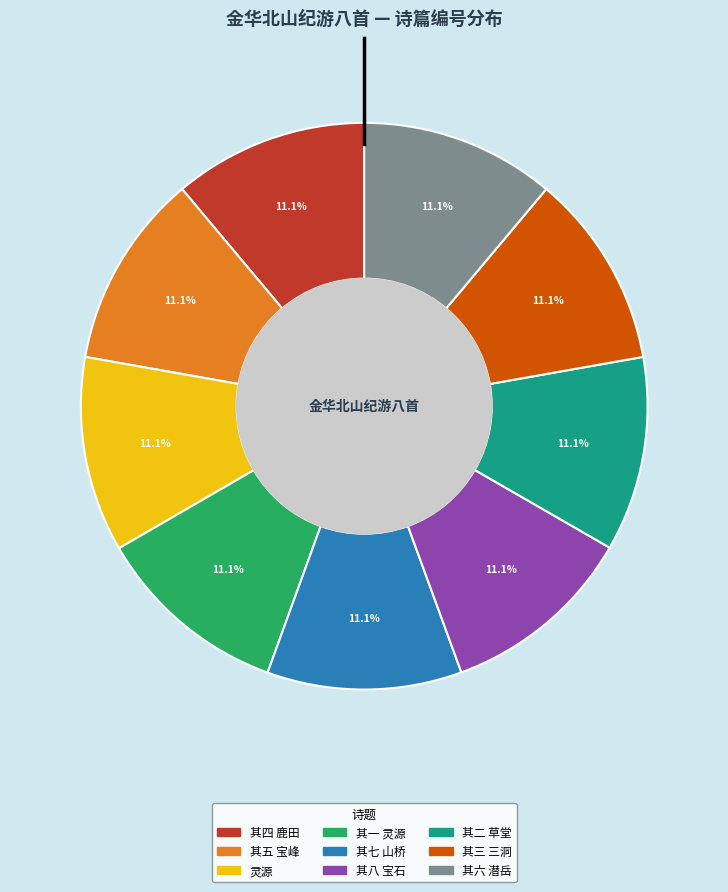

To the nearest percent, what portion does 其四 鹿田 represent?

11%